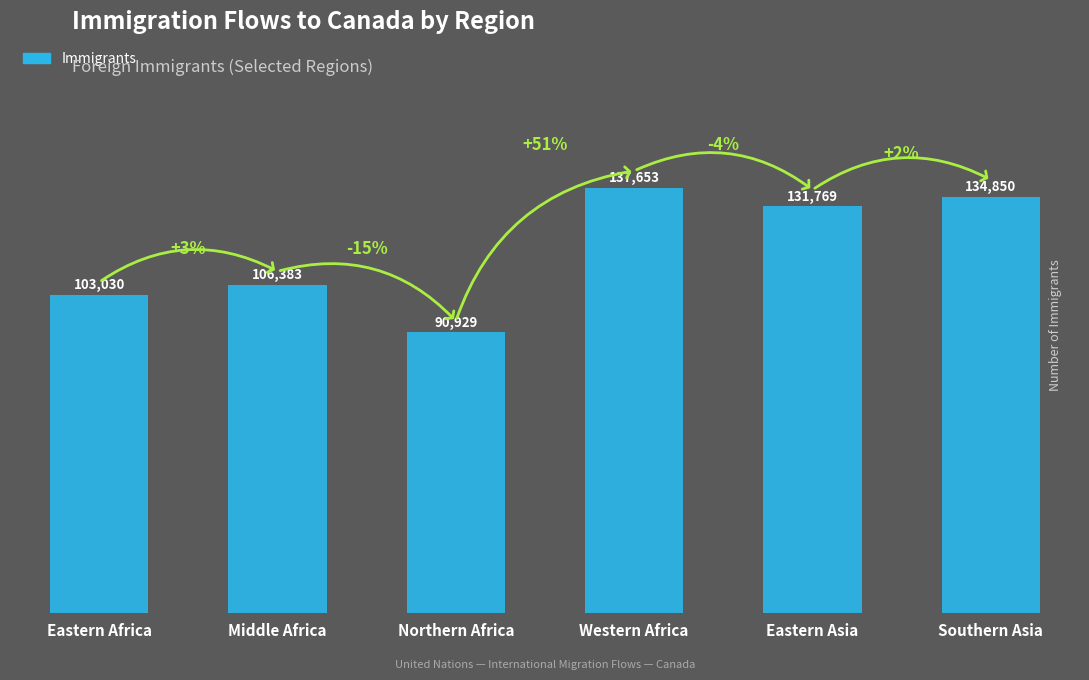

What is the difference between the second highest and minimum values?

43921